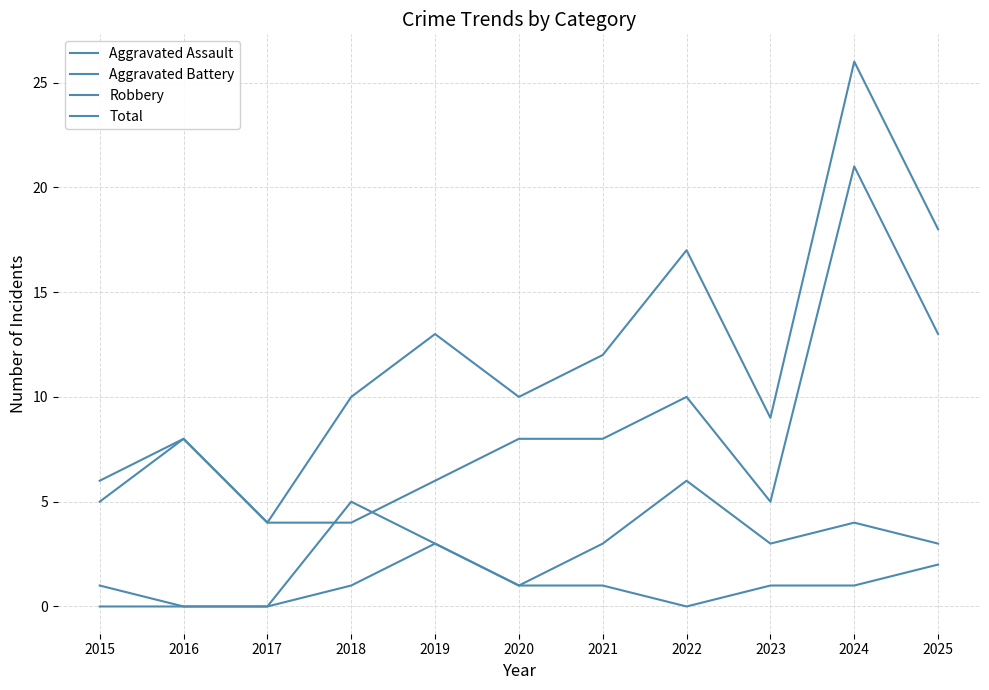

How many lines are shown in the chart?

4